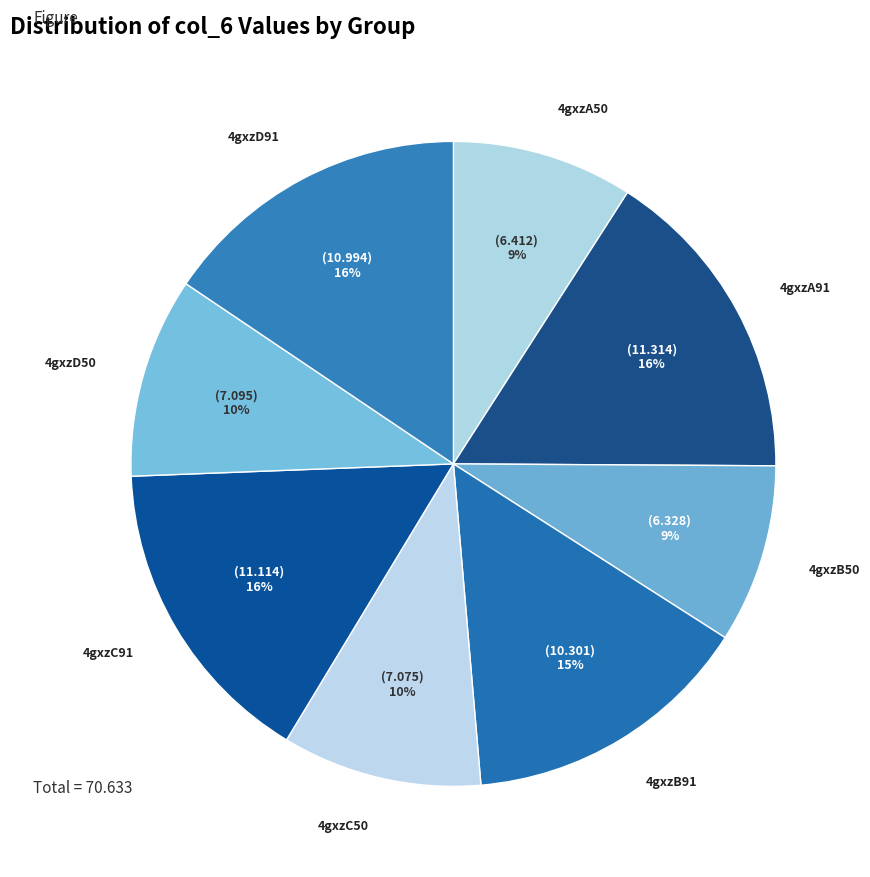

What percentage is the 4gxzB91 slice, to the nearest percent?

15%